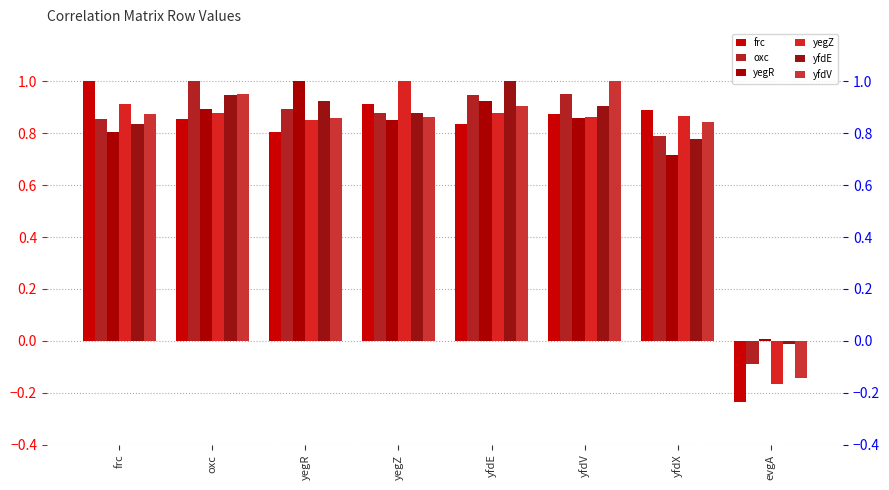

What is the sum of all yfdE values?

6.3